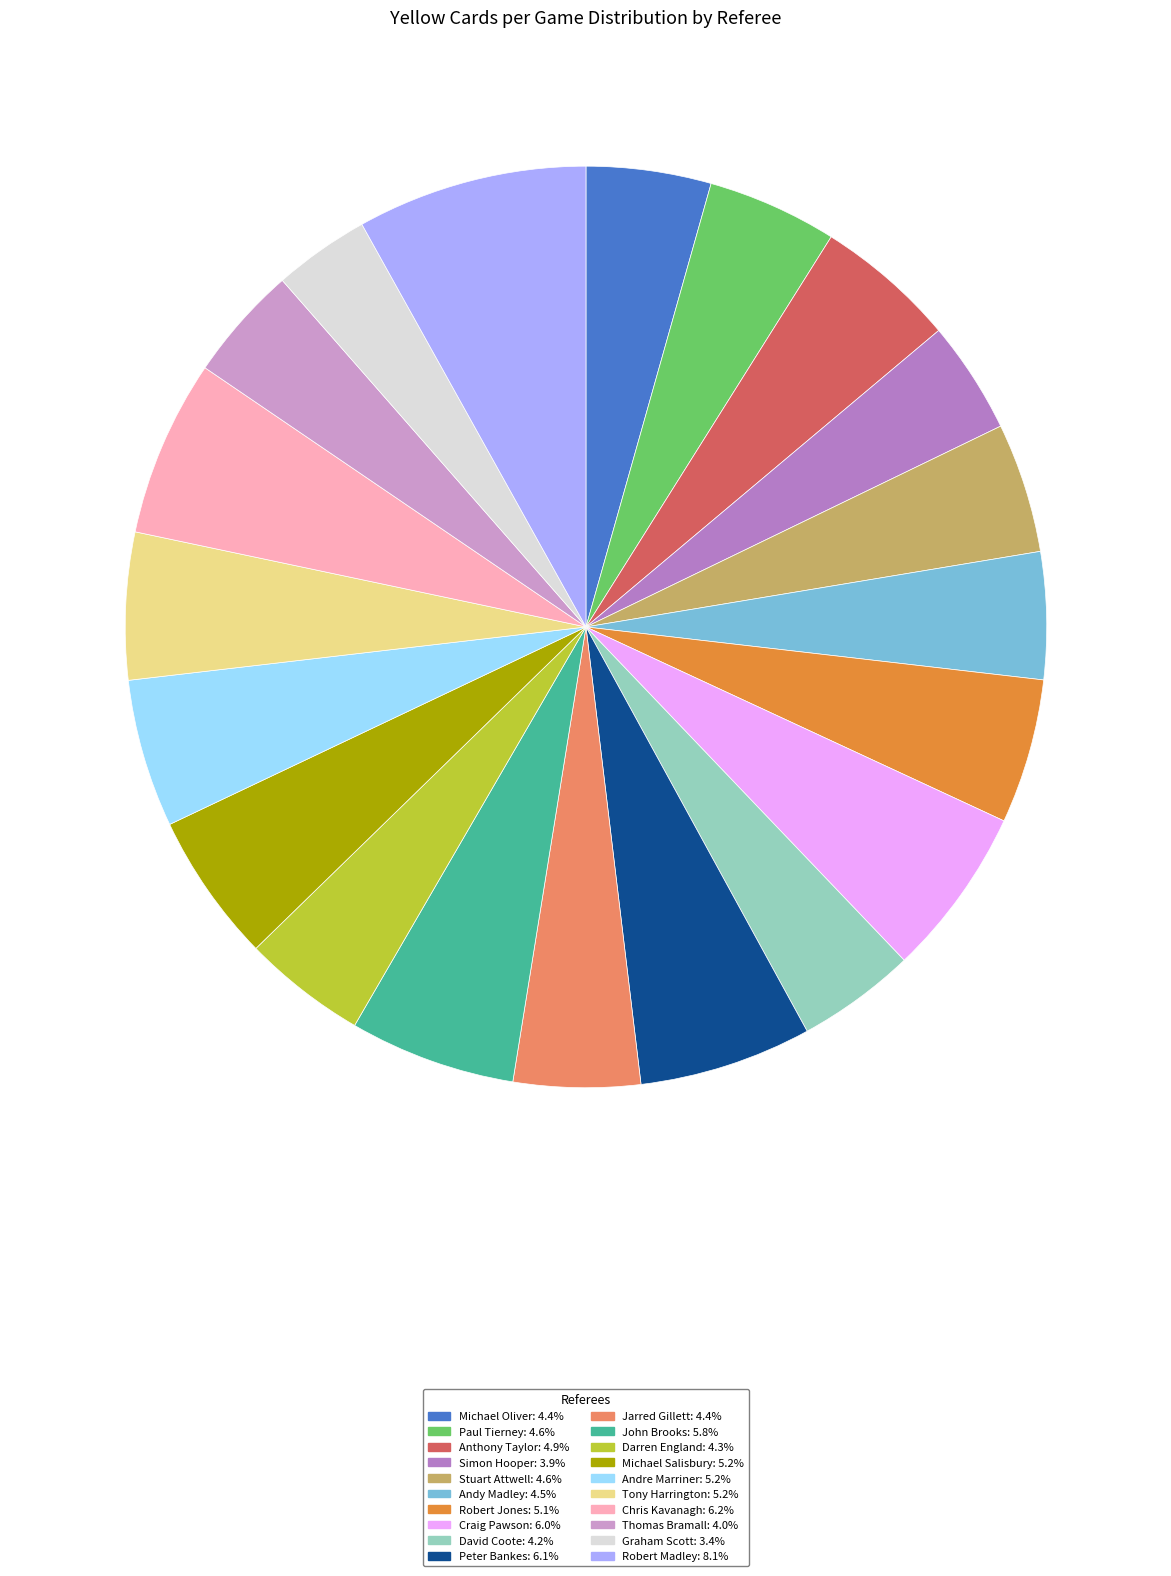

Does any single category account for the majority?

No